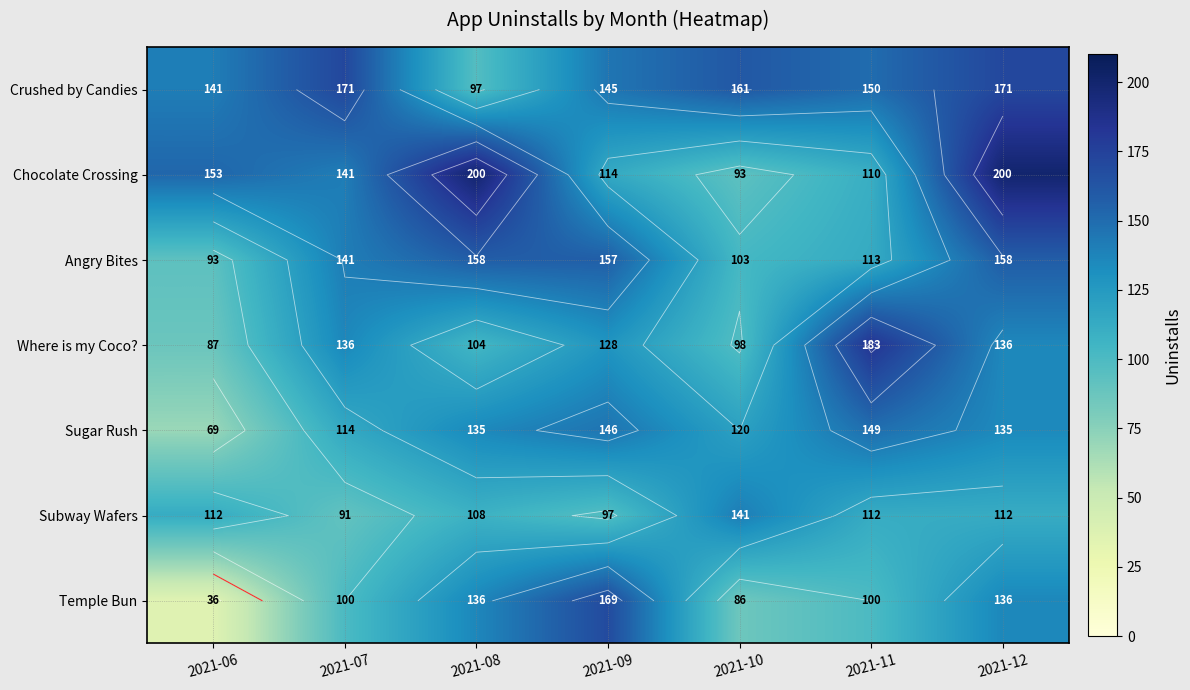

Rank the categories by Where is my Coco? value from highest to lowest.

2021-11, 2021-07, 2021-12, 2021-09, 2021-08, 2021-10, 2021-06